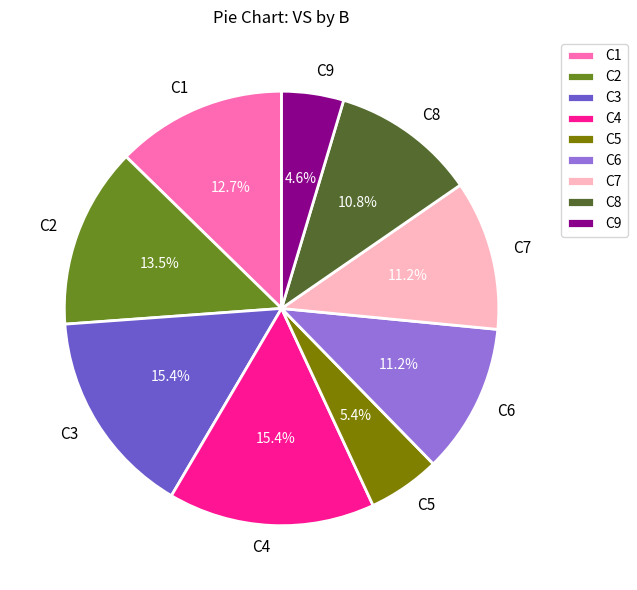

True or false: C7 accounts for 11% of the total.

True